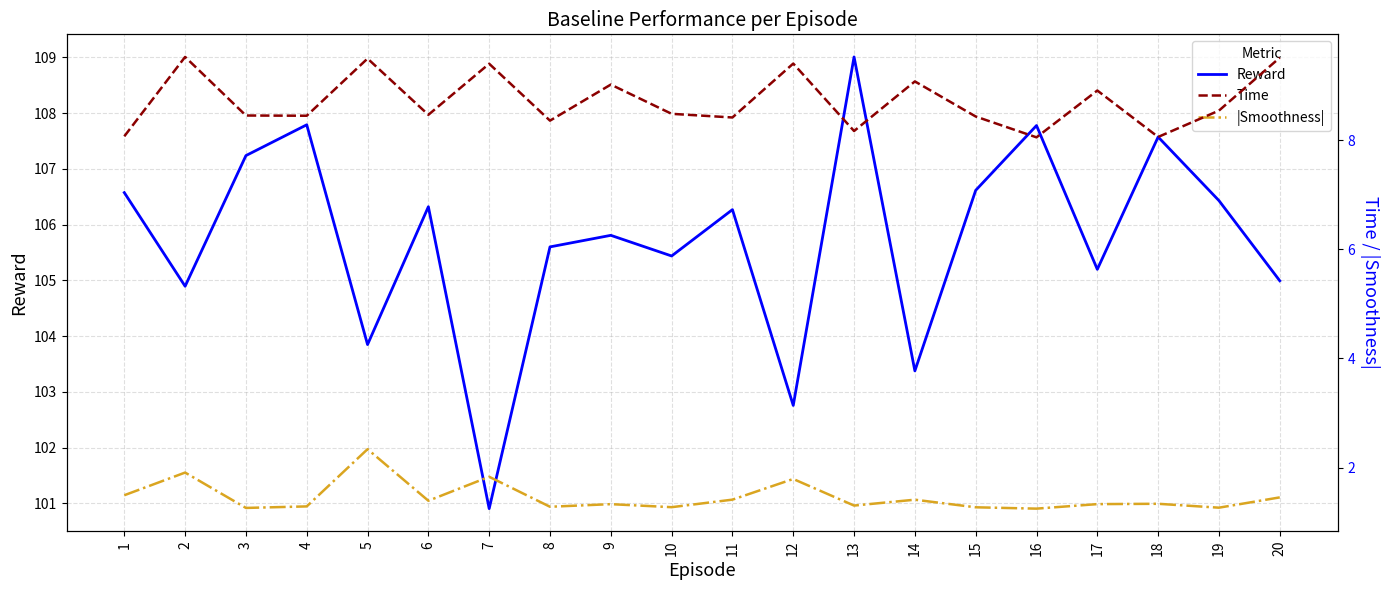

At how many categories does at least one series exceed 70?

20